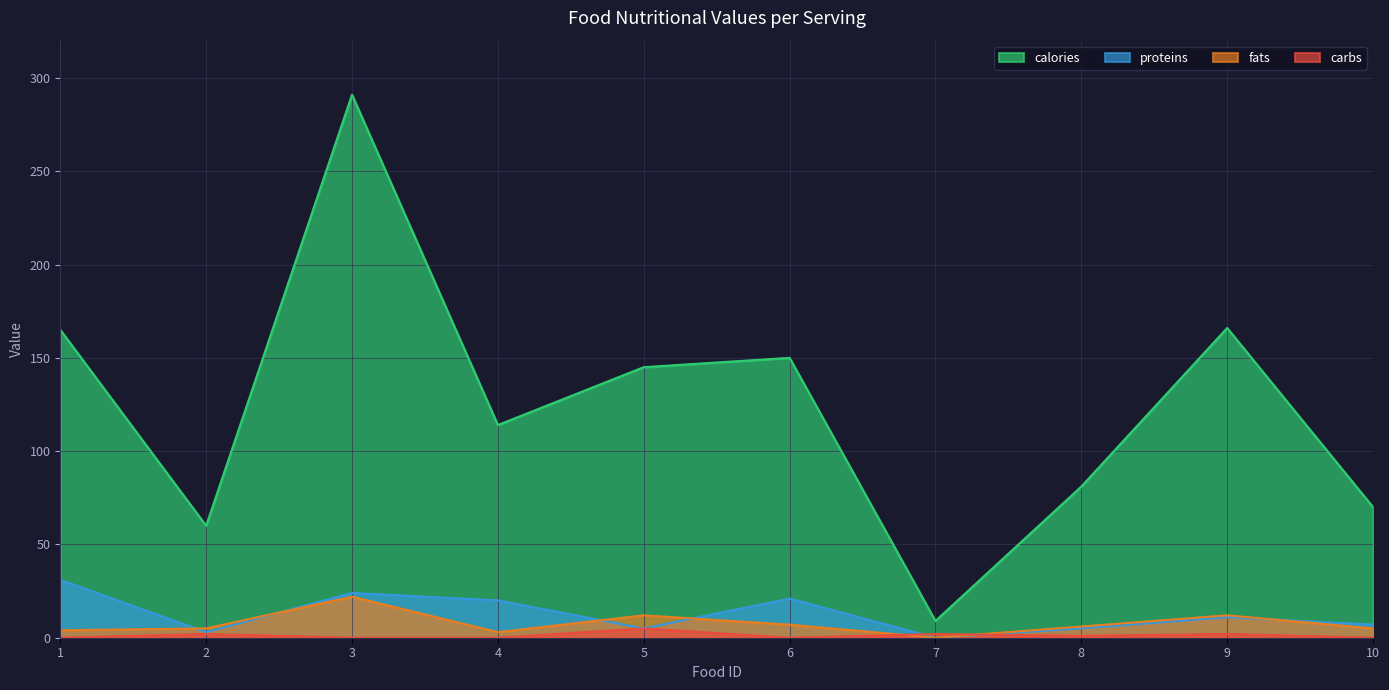

True or false: calories and fats cross at least once.

False